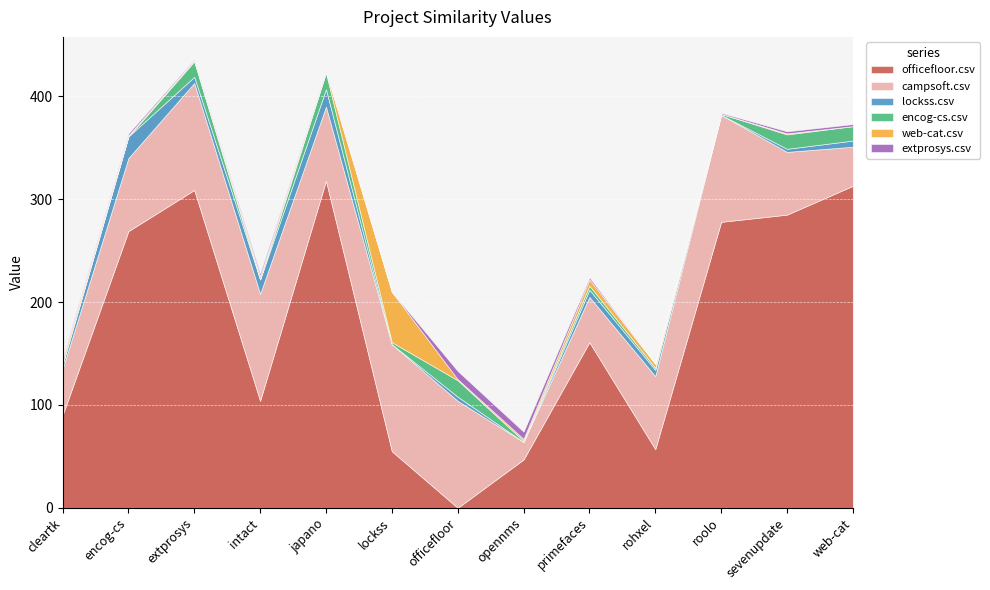

True or false: campsoft.csv and lockss.csv cross at least once.

False